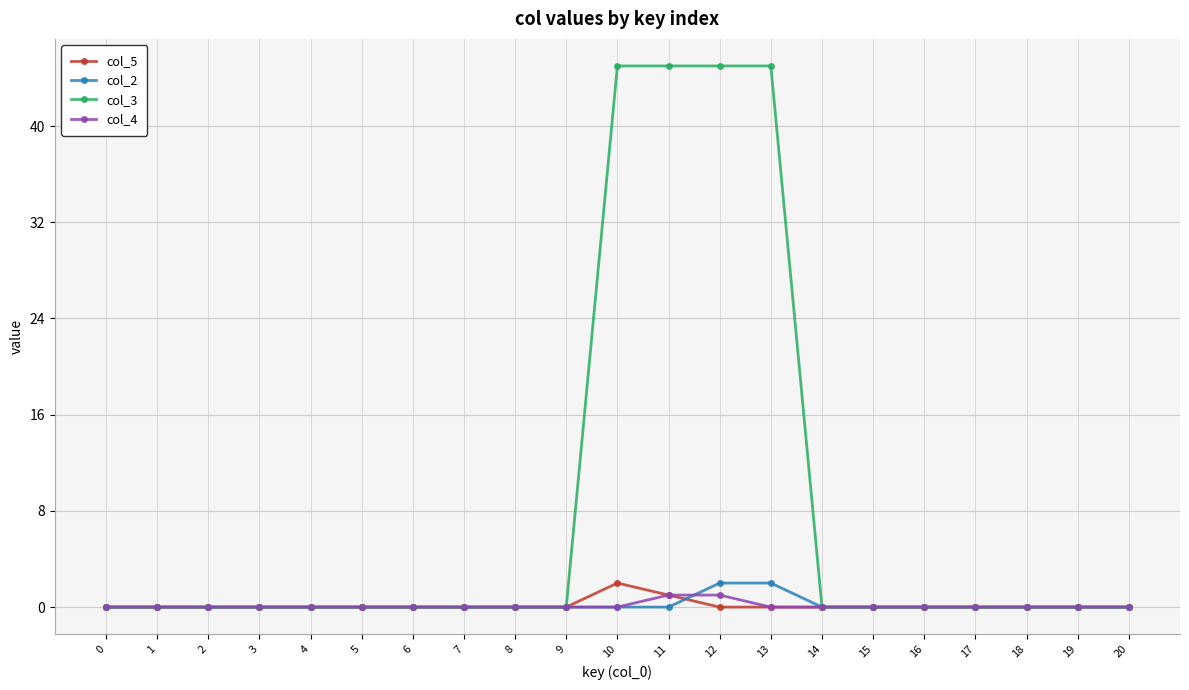

Which series has the largest total across all categories?

col_3